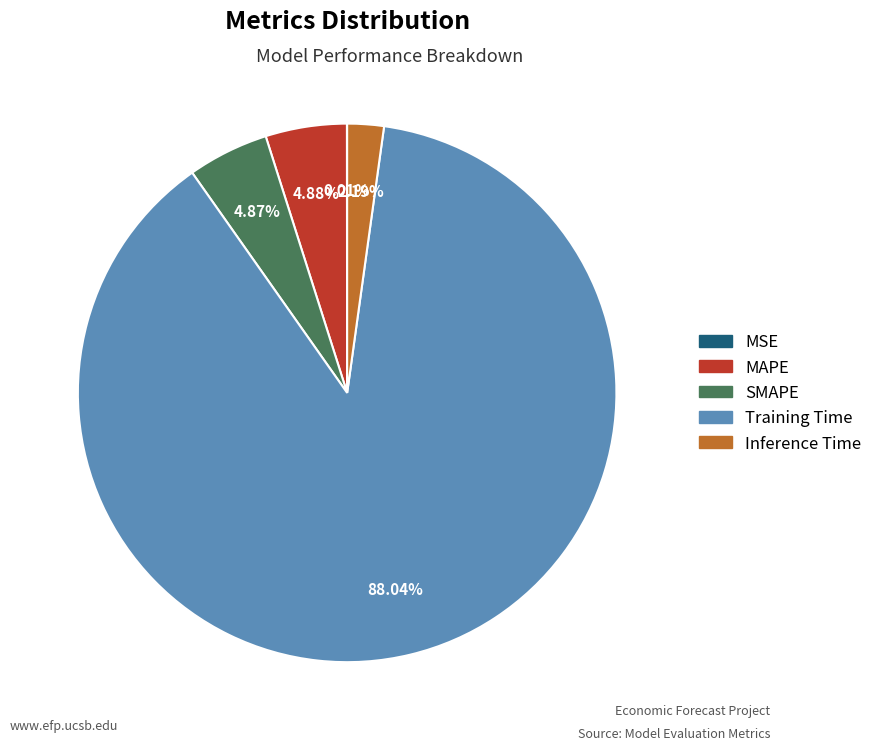

Is there a majority slice in this chart?

Yes